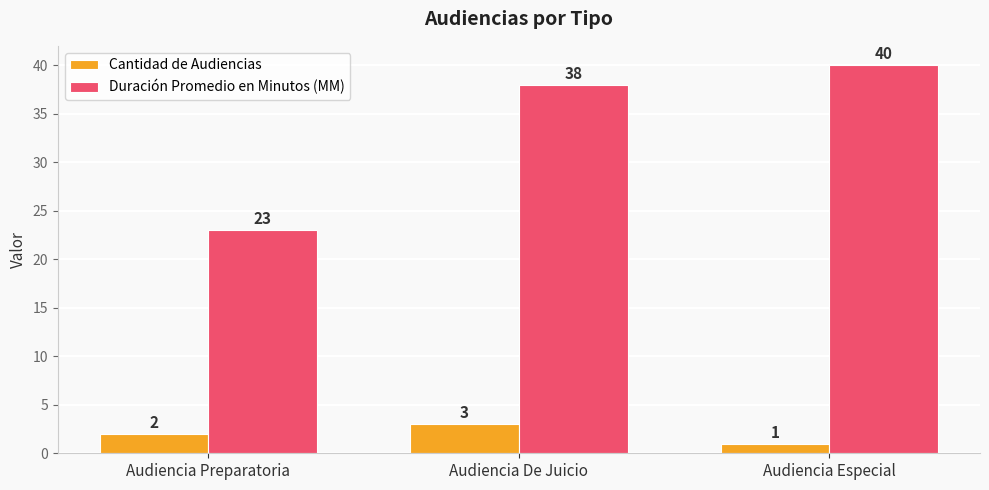

How many values in the Duración Promedio en Minutos (MM) series are below 38?

1